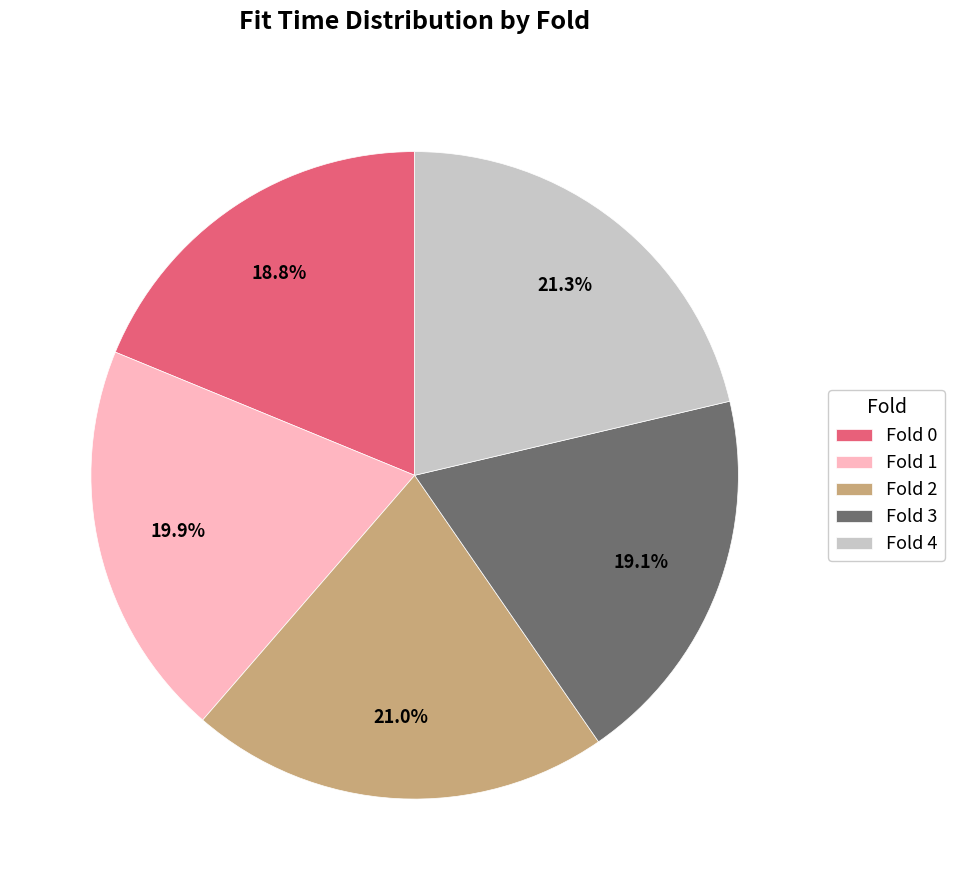

How much of the chart is everything except Fold 1?

80.1%